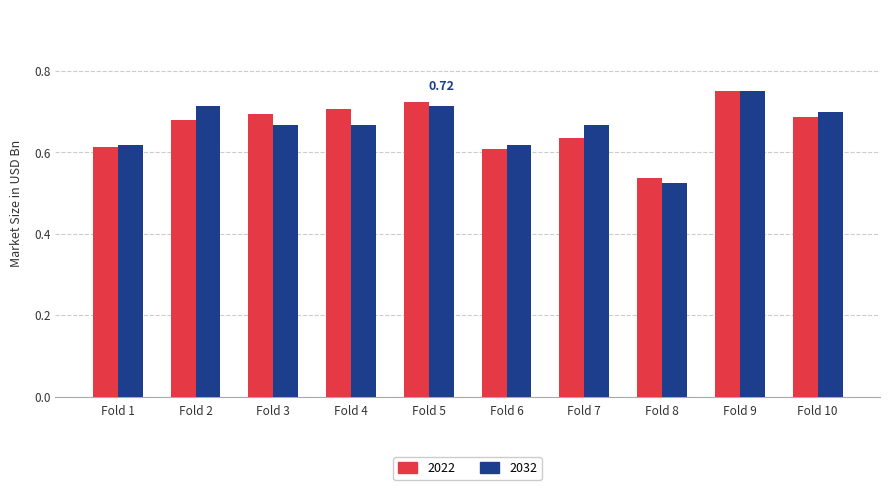

At which category is the sum across all series the highest?

Fold 9